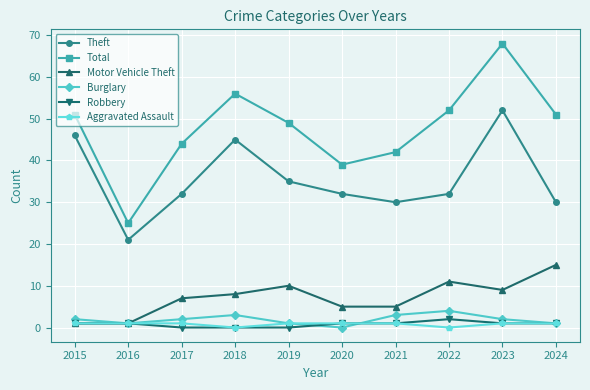

True or false: Theft and Motor Vehicle Theft intersect in this chart.

False